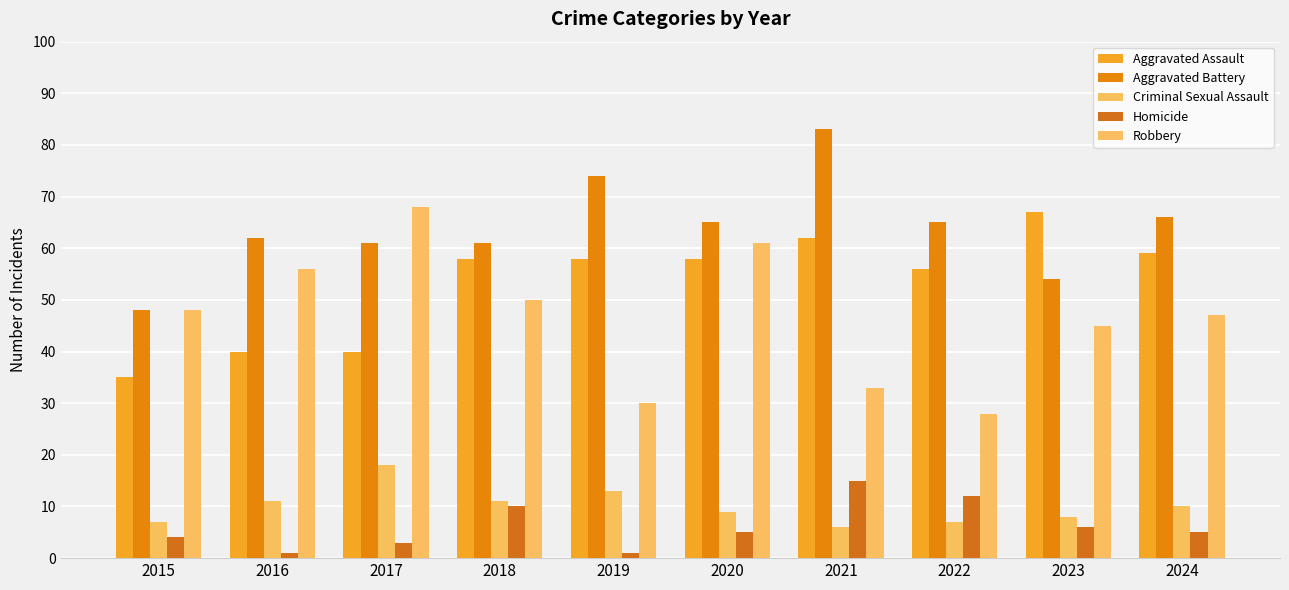

Which series has the largest range (max minus min)?

Robbery